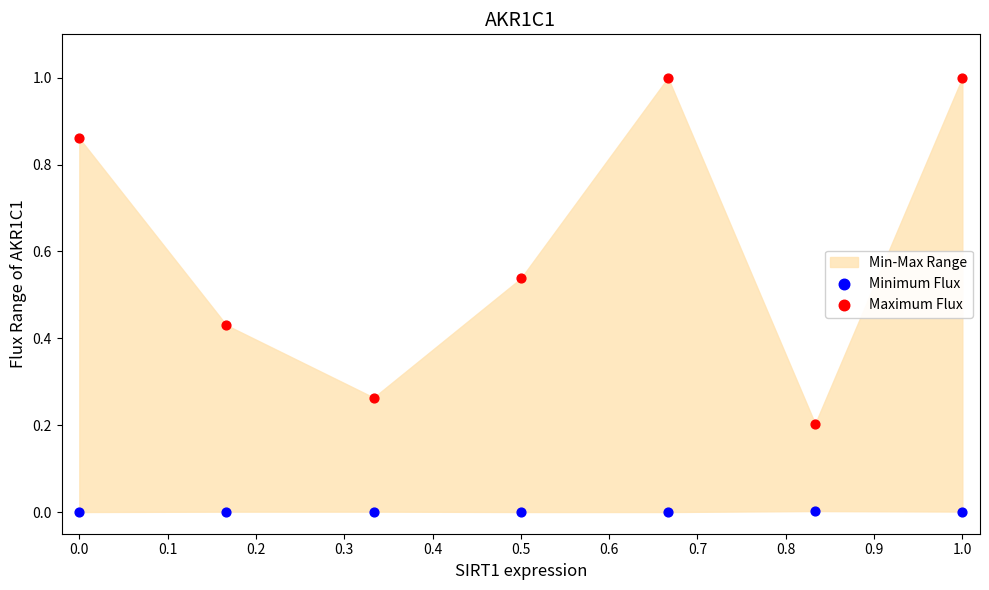

What is the X range (max minus min) for the scatter plot?

1.0